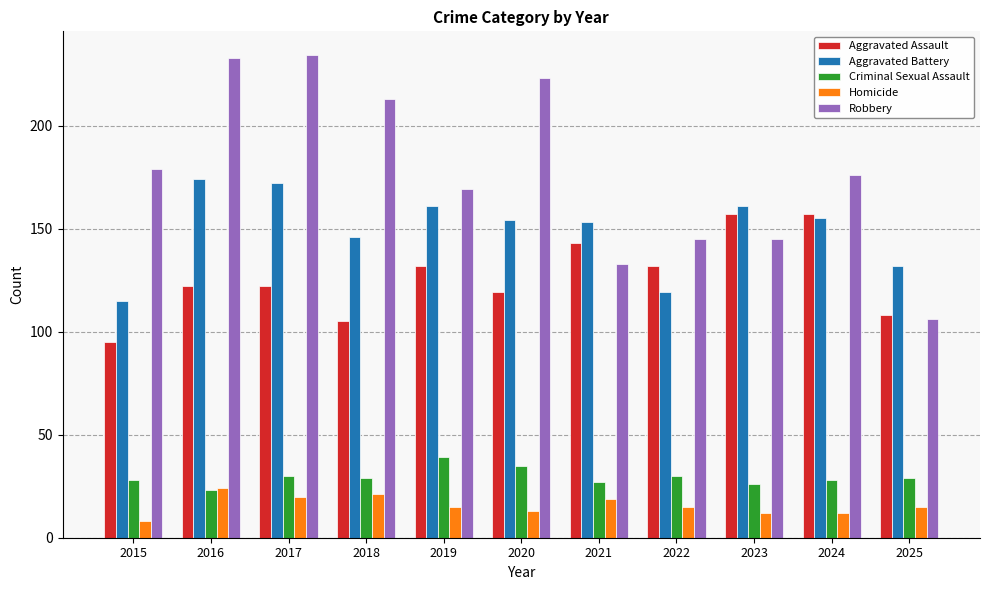

Which series has the largest total across all categories?

Robbery